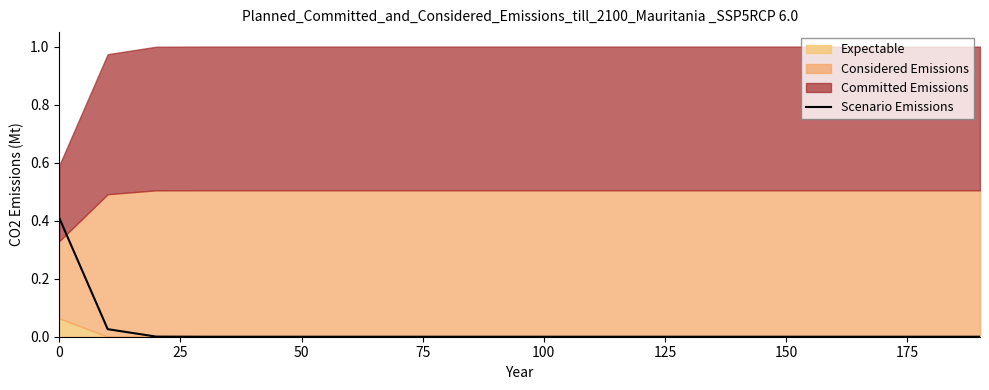

True or false: there are more than 1 points higher than both neighbors.

False